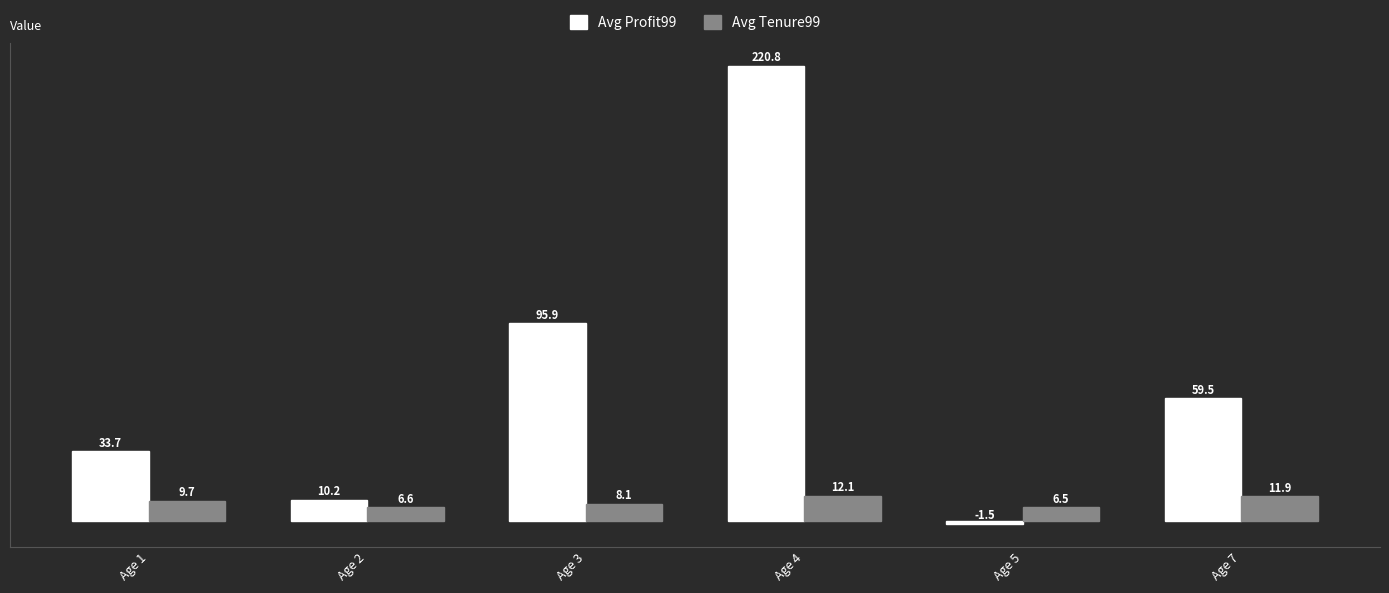

Reading right to left, what are all the values shown in this chart?

Avg Profit99: Age 7=59.5	Age 5=-1.5	Age 4=220.8	Age 3=95.9	Age 2=10.2	Age 1=33.7
Avg Tenure99: Age 7=11.9	Age 5=6.5	Age 4=12.1	Age 3=8.1	Age 2=6.6	Age 1=9.7